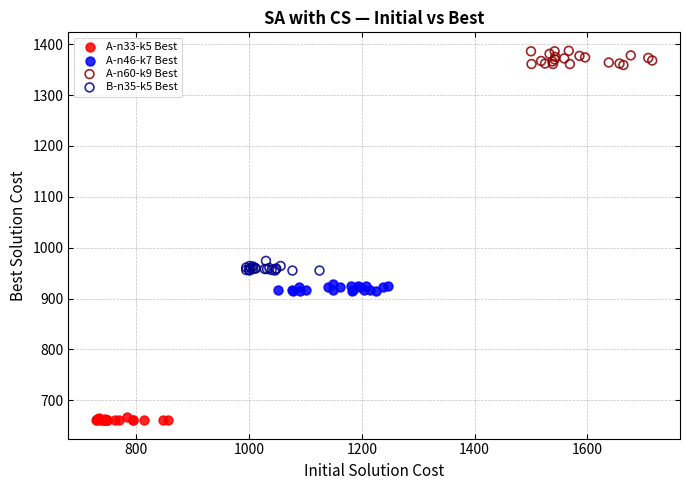

Which series contains the highest Y value?

A-n60-k9 Best